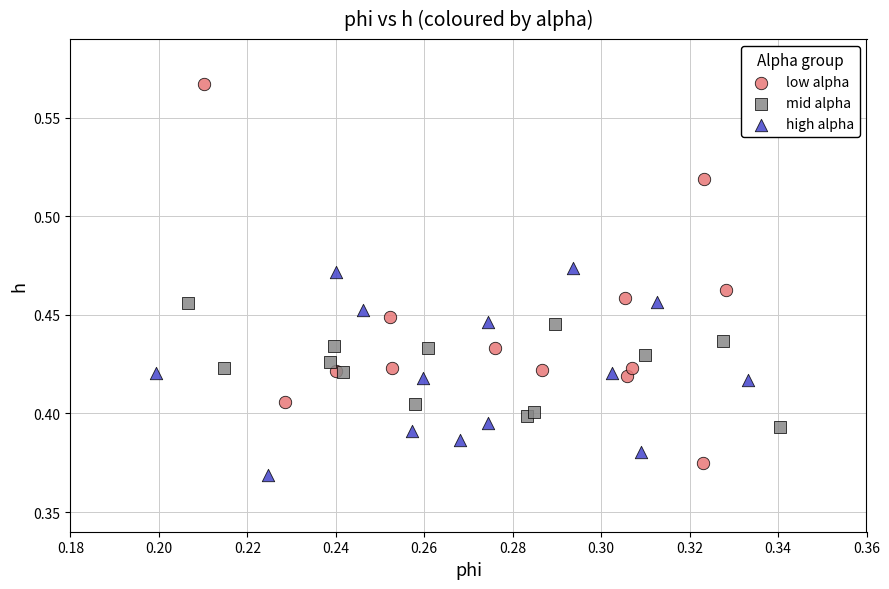

Which series has the largest Y range (max minus min)?

low alpha